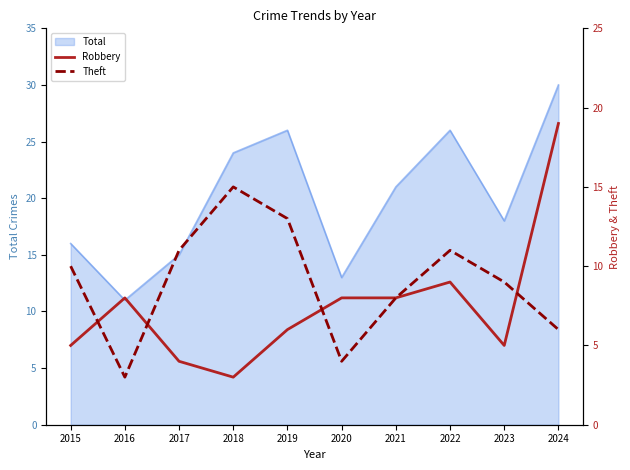

Does the chart display data point markers on the line(s)?

No